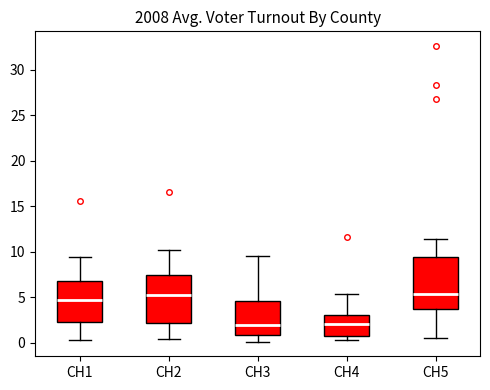

Which box is the tallest, from its lower edge to its upper edge?

CH5